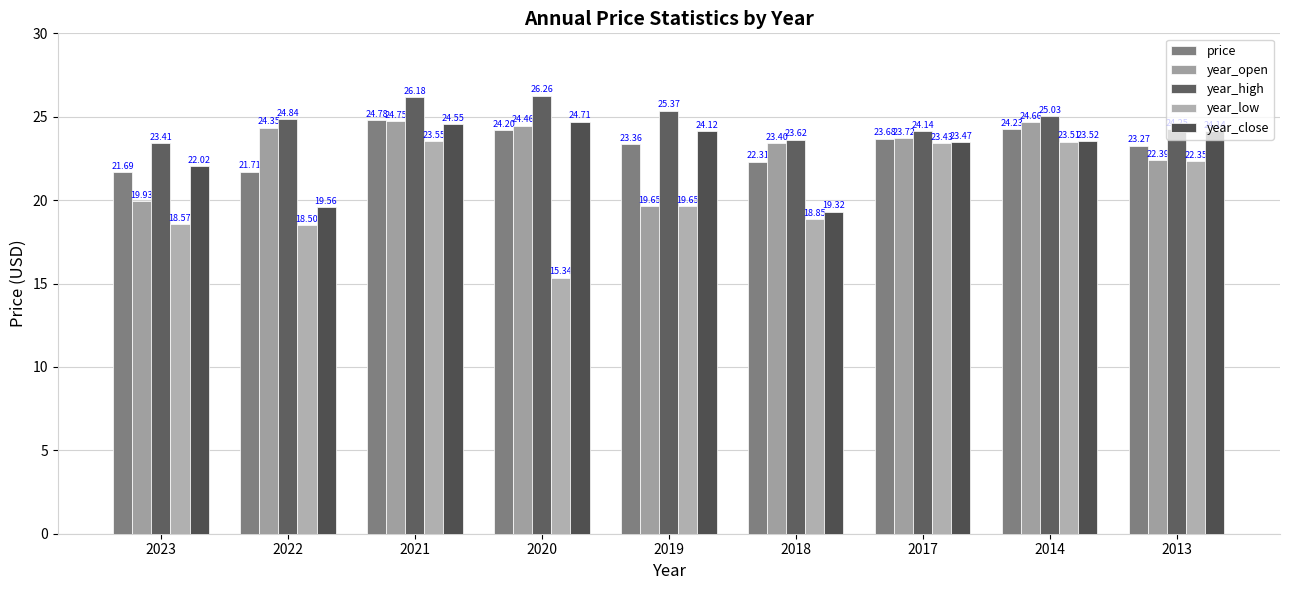

Reading left to right, list all the values displayed in this chart.

price: 2023=21.7	2022=21.7	2021=24.8	2020=24.2	2019=23.4	2018=22.3	2017=23.7	2014=24.2	2013=23.3
year_open: 2023=19.9	2022=24.4	2021=24.7	2020=24.5	2019=19.6	2018=23.4	2017=23.7	2014=24.7	2013=22.4
year_high: 2023=23.4	2022=24.8	2021=26.2	2020=26.3	2019=25.4	2018=23.6	2017=24.1	2014=25.0	2013=24.3
year_low: 2023=18.6	2022=18.5	2021=23.6	2020=15.3	2019=19.6	2018=18.9	2017=23.4	2014=23.5	2013=22.4
year_close: 2023=22.0	2022=19.6	2021=24.5	2020=24.7	2019=24.1	2018=19.3	2017=23.5	2014=23.5	2013=24.1